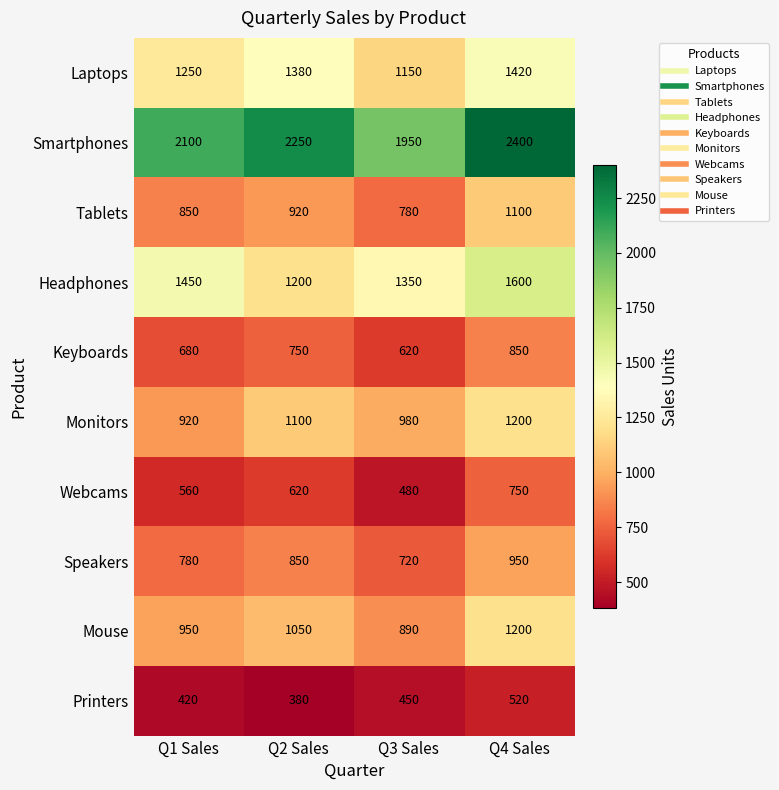

List the labels in order of Headphones value, largest first.

Q4 Sales, Q1 Sales, Q3 Sales, Q2 Sales